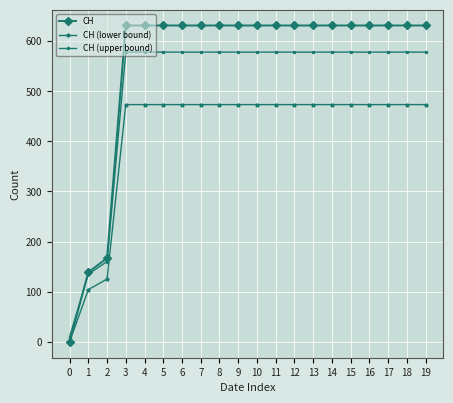

At 13, list the series in order from largest to smallest.

CH, CH (upper bound), CH (lower bound)